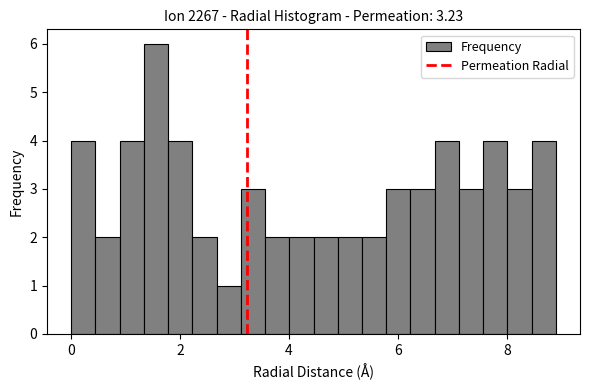

Around what value on the x-axis is the tallest bar? Give the approximate position of its centre, as read against the axis.

1.6